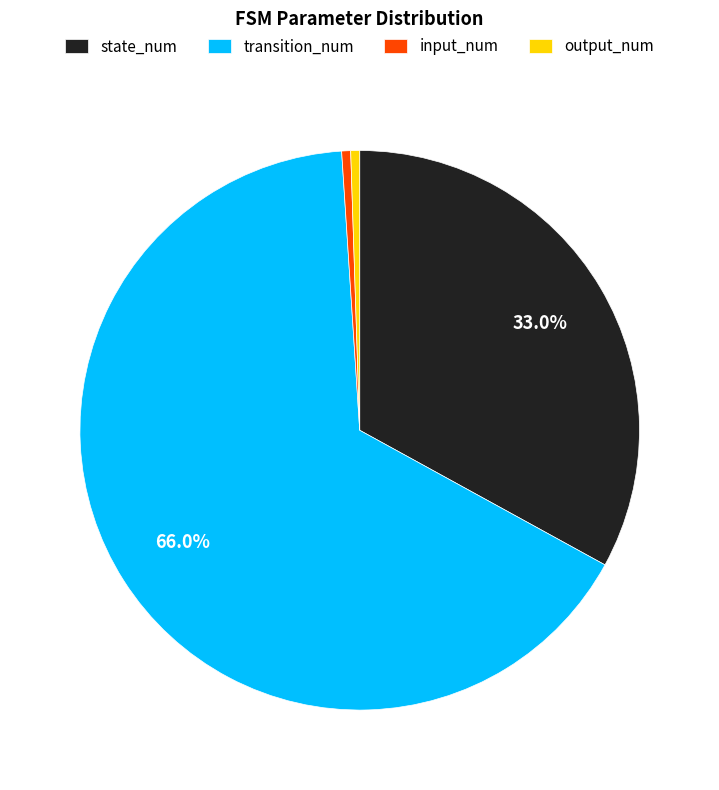

Which category accounts for the majority?

transition_num